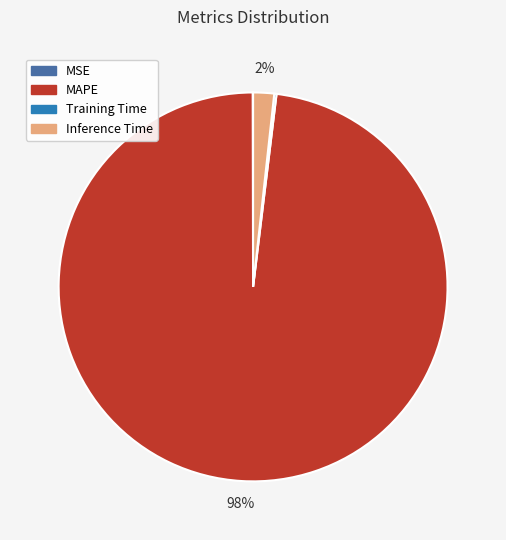

To the nearest percent, what portion does Inference Time represent?

2%